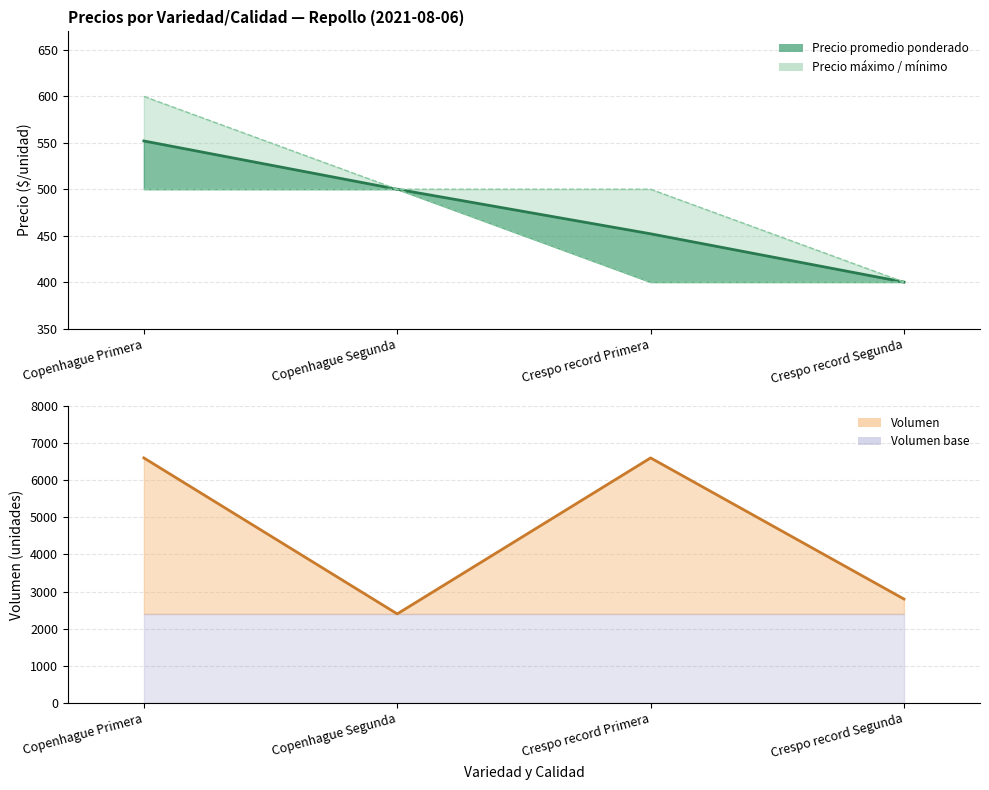

True or false: Volumen and Precio maximo intersect in this chart.

False